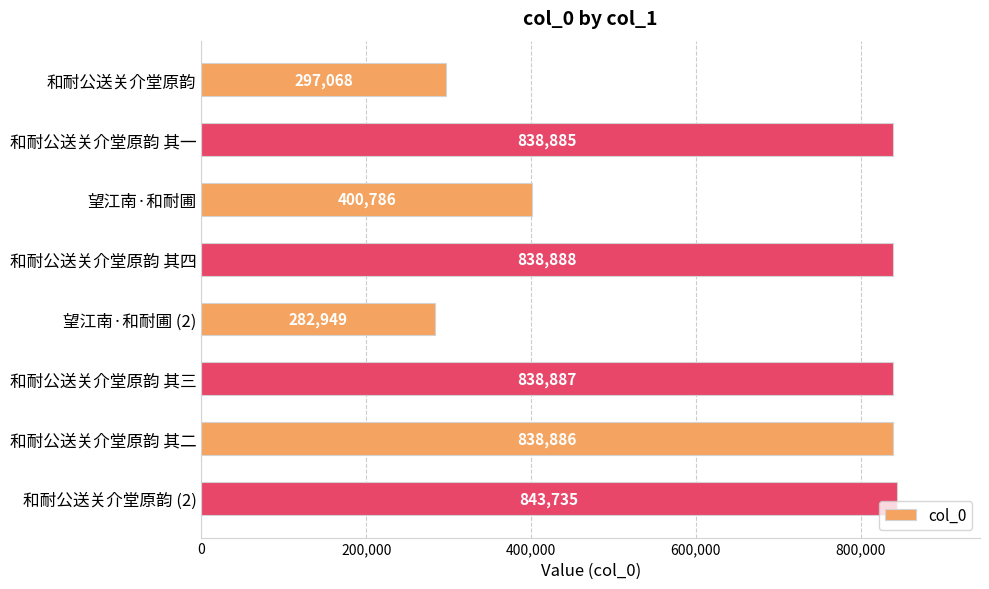

Does the chart contain stacked bars?

No